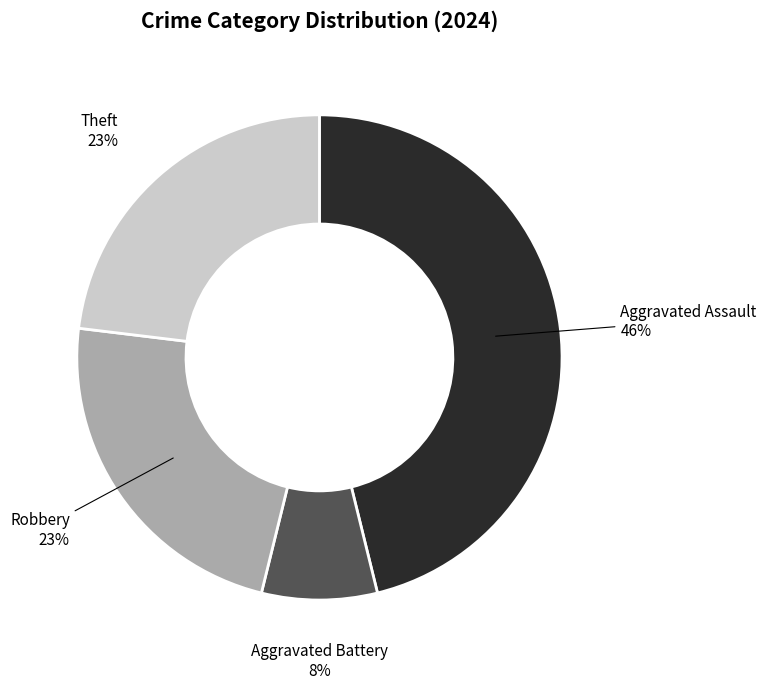

Combined, do Aggravated Assault and Robbery account for over 50%?

Yes